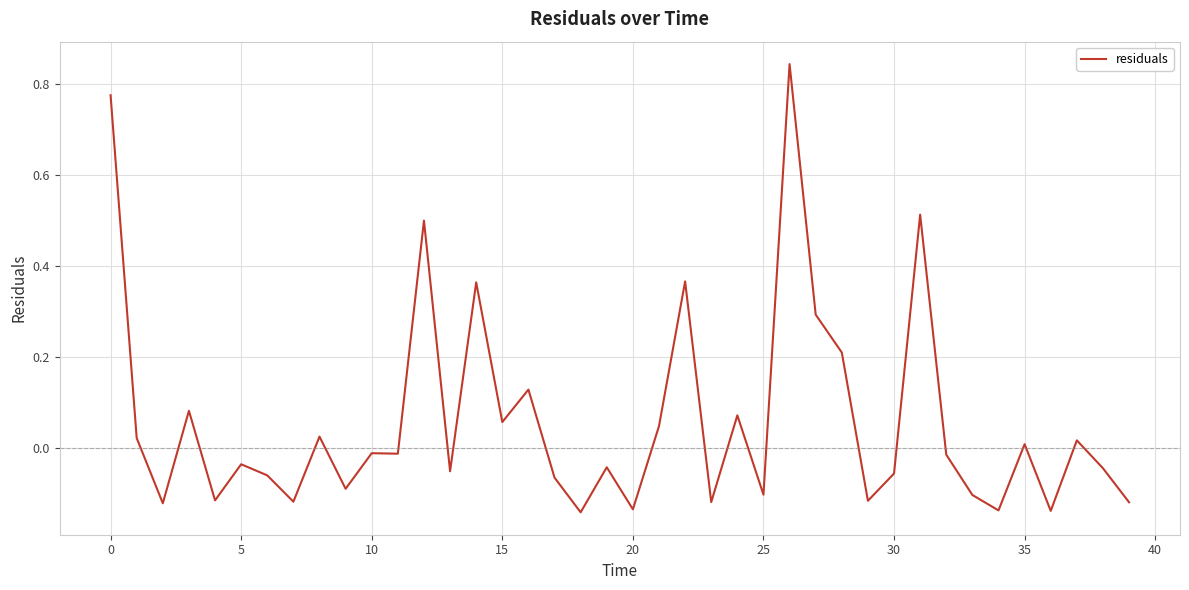

What is the difference between the maximum and minimum values?

1.0